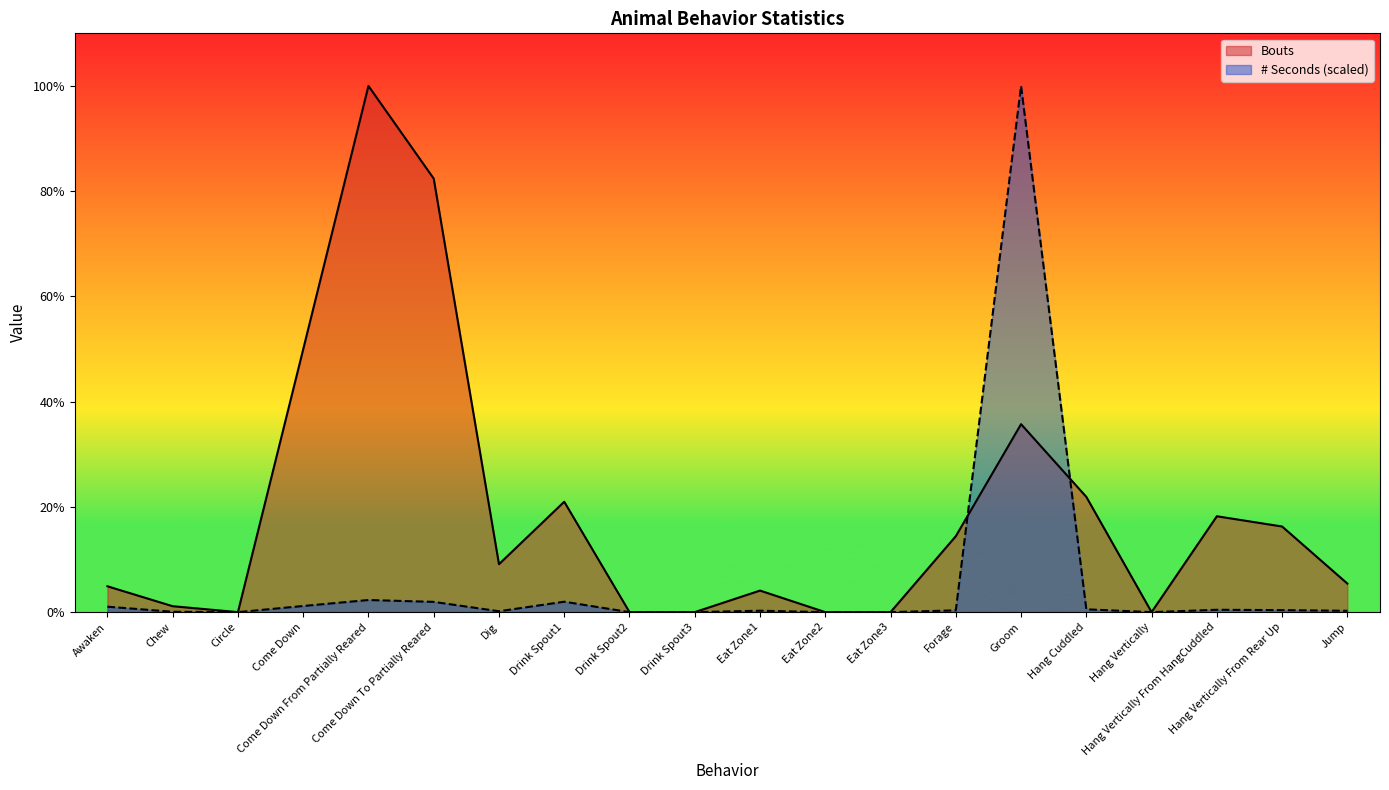

How many interior local peaks does the # Seconds series have?

5